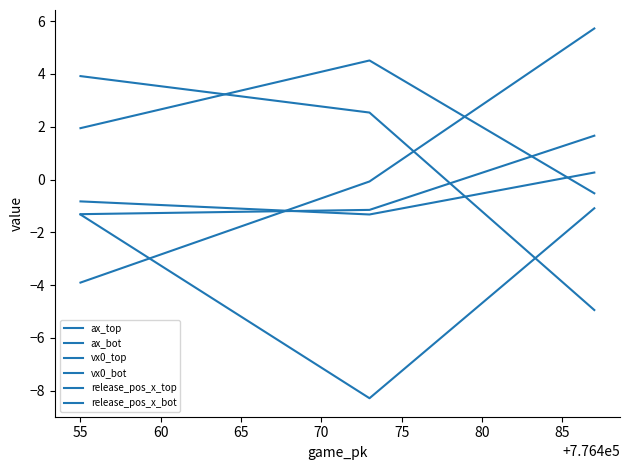

Which series has the widest spread of values?

ax_top